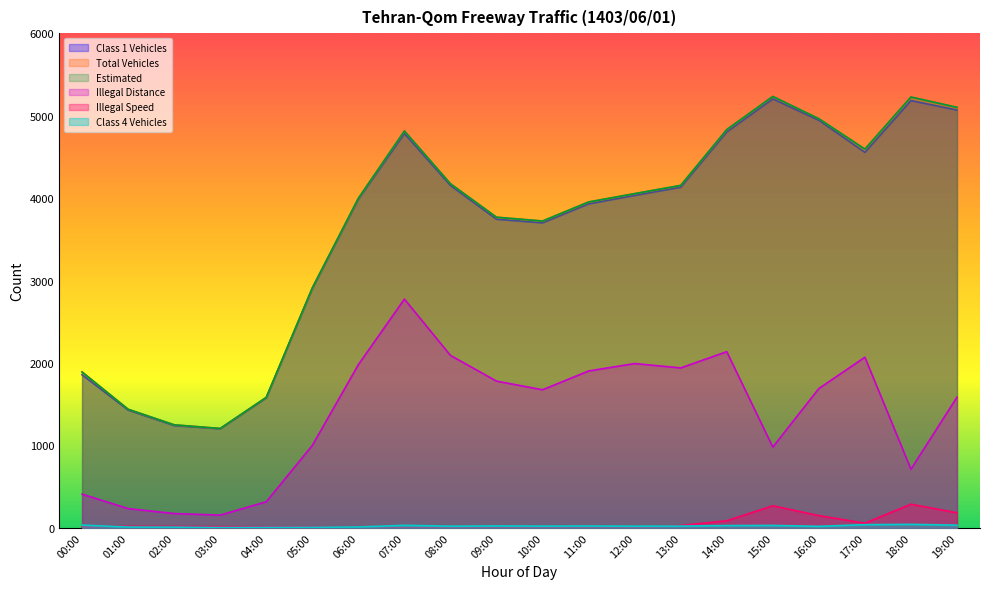

At how many categories does at least one series exceed 4934?

4